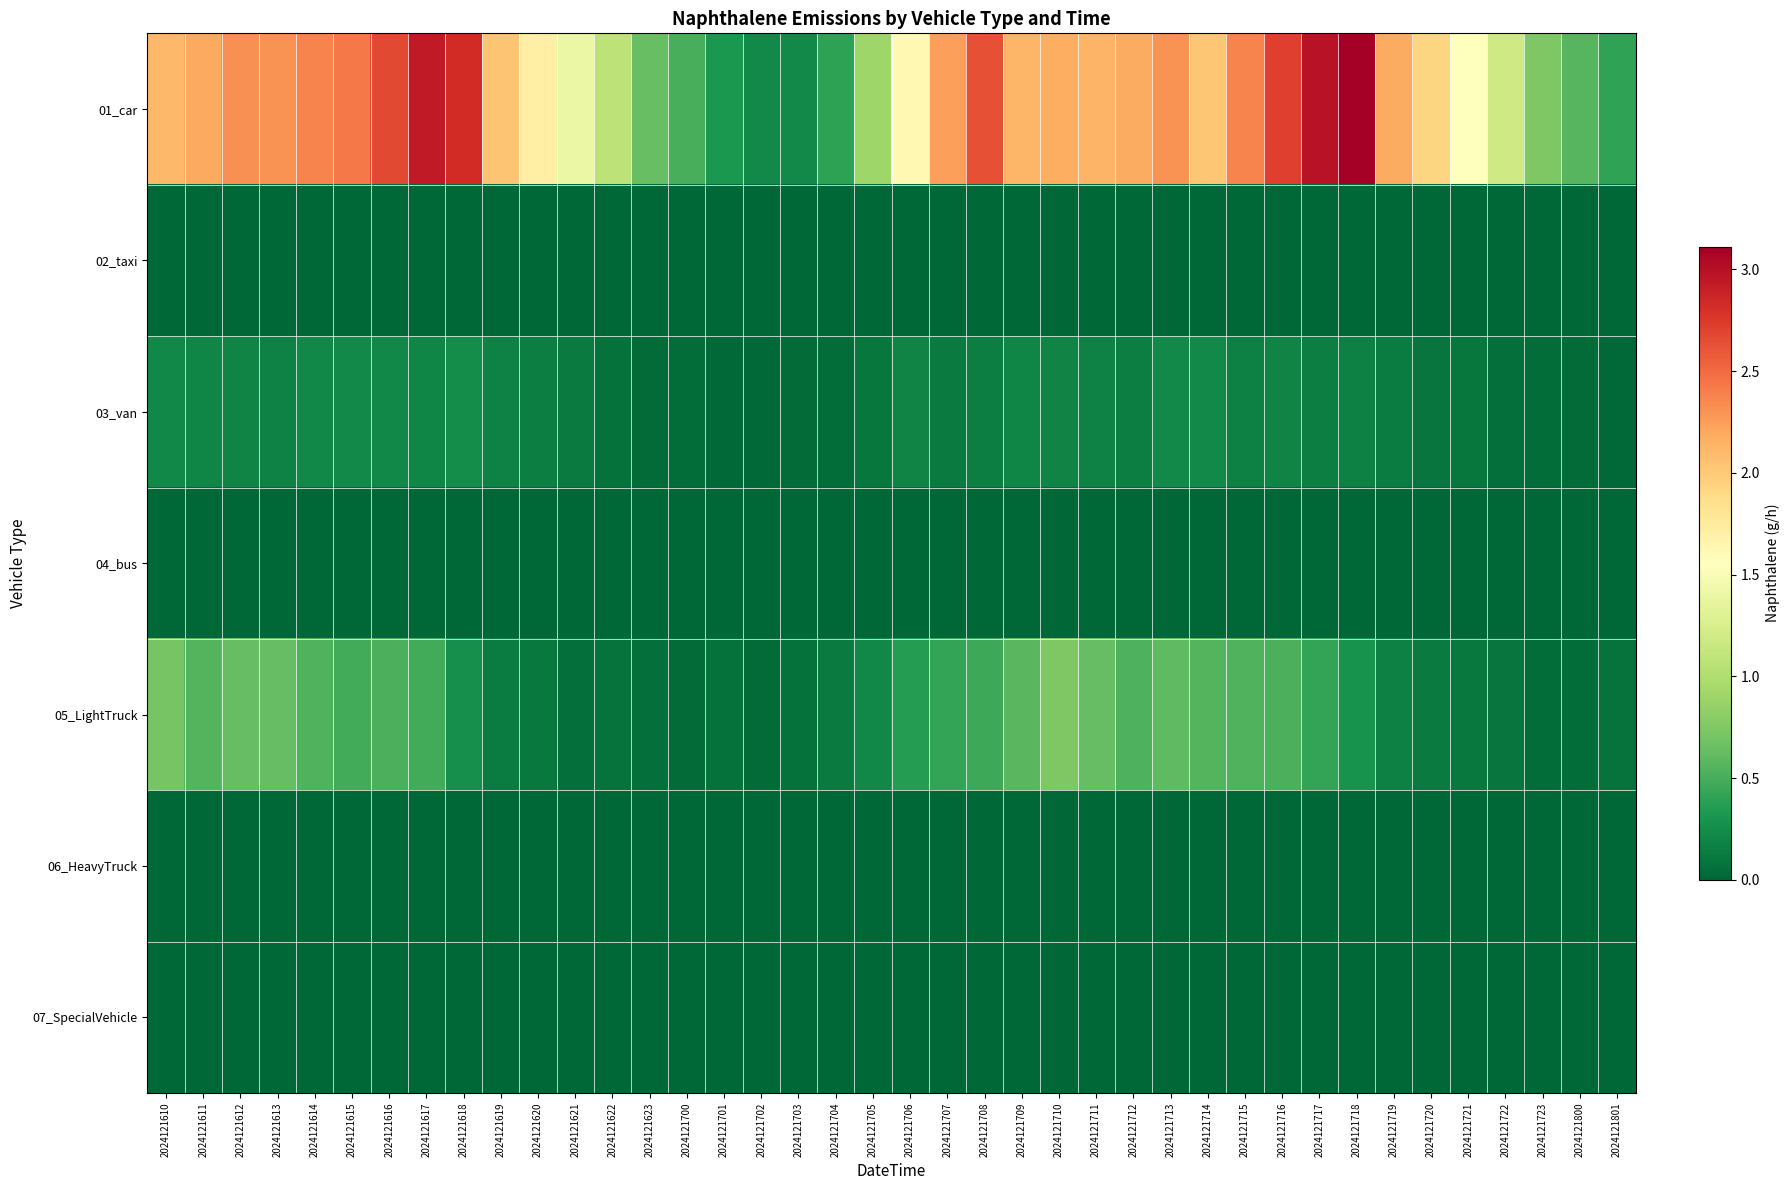

What is the spread (max minus min) of values at 2024121613?

2.3